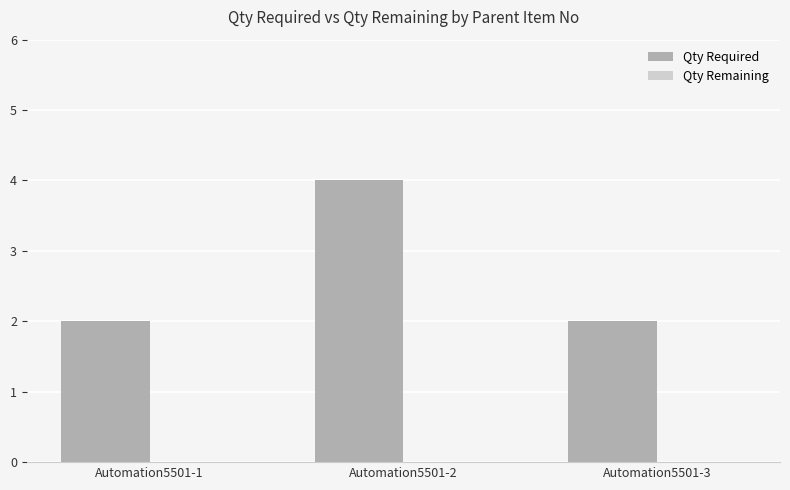

How many bars are there in total?

3